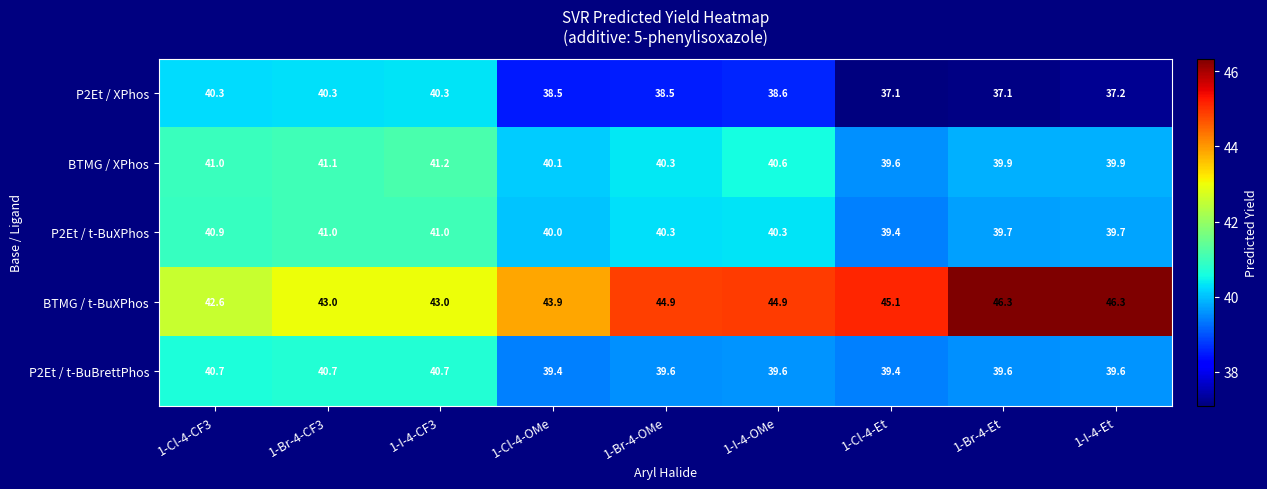

What is the difference between the highest and lowest values at 1-Cl-4-OMe?

5.4